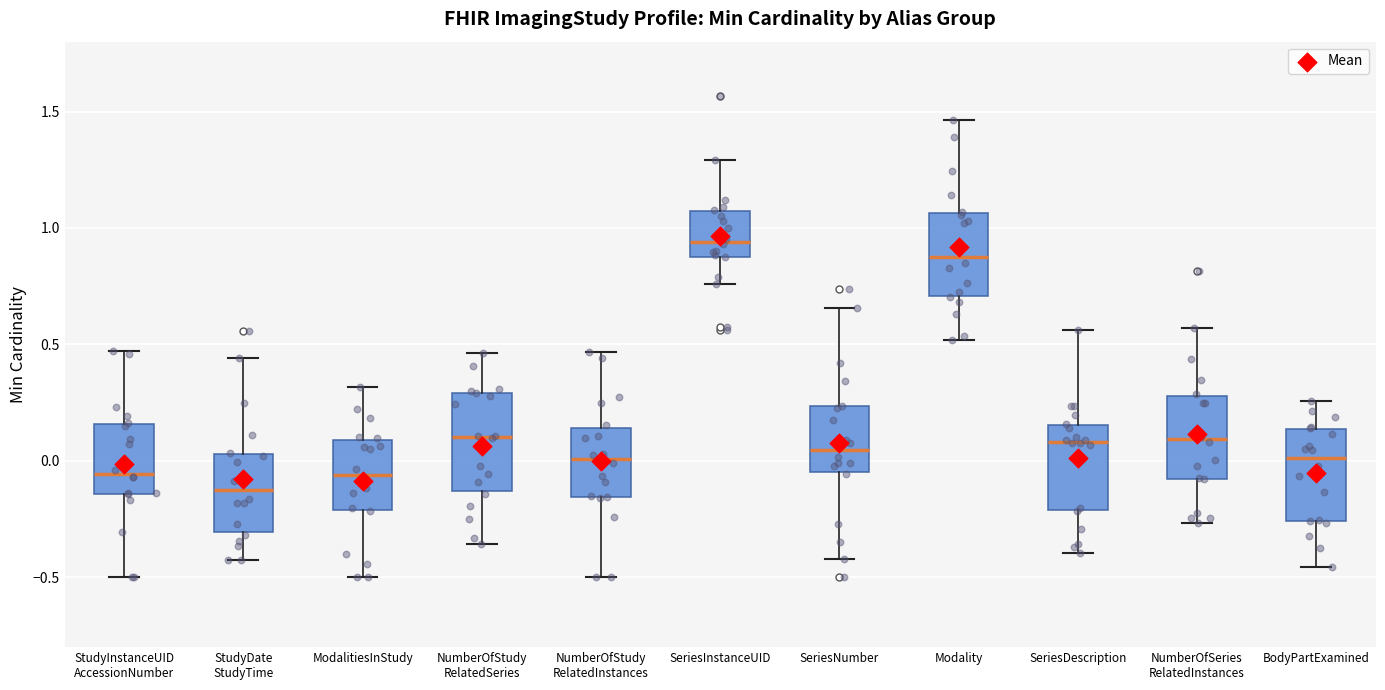

Reading left to right, read every box against the y-axis: the position of its median line, the range the box covers, and the ends of its whiskers. The values are not printed on the chart, so give them approximately, as read against the axis.

StudyInstanceUID AccessionNumber: median -0.05, box -0.15 to 0.15, whiskers -0.50 to 0.45
StudyDate StudyTime: median -0.15, box -0.30 to 0.05, whiskers -0.45 to 0.45
ModalitiesInStudy: median -0.05, box -0.20 to 0.10, whiskers -0.50 to 0.30
NumberOfStudy RelatedSeries: median 0.10, box -0.15 to 0.30, whiskers -0.35 to 0.45
NumberOfStudy RelatedInstances: median 0.00, box -0.15 to 0.15, whiskers -0.50 to 0.45
SeriesInstanceUID: median 0.95, box 0.90 to 1.05, whiskers 0.75 to 1.30
SeriesNumber: median 0.05, box -0.05 to 0.25, whiskers -0.40 to 0.65
Modality: median 0.90, box 0.70 to 1.05, whiskers 0.50 to 1.45
SeriesDescription: median 0.10, box -0.20 to 0.15, whiskers -0.40 to 0.55
NumberOfSeries RelatedInstances: median 0.10, box -0.10 to 0.30, whiskers -0.25 to 0.55
BodyPartExamined: median 0.00, box -0.25 to 0.15, whiskers -0.45 to 0.25